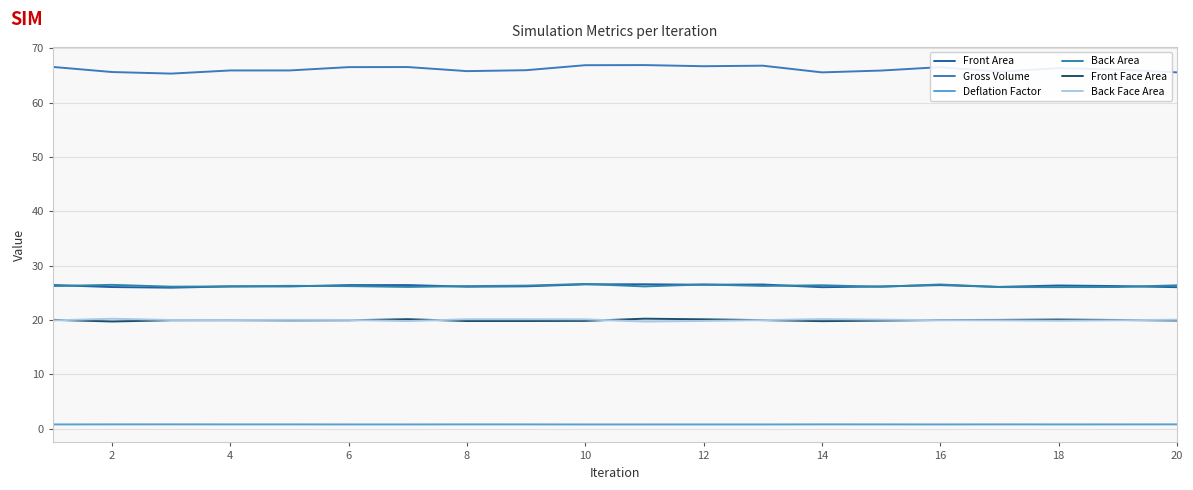

True or false: Back Face Area and Front Area intersect in this chart.

False